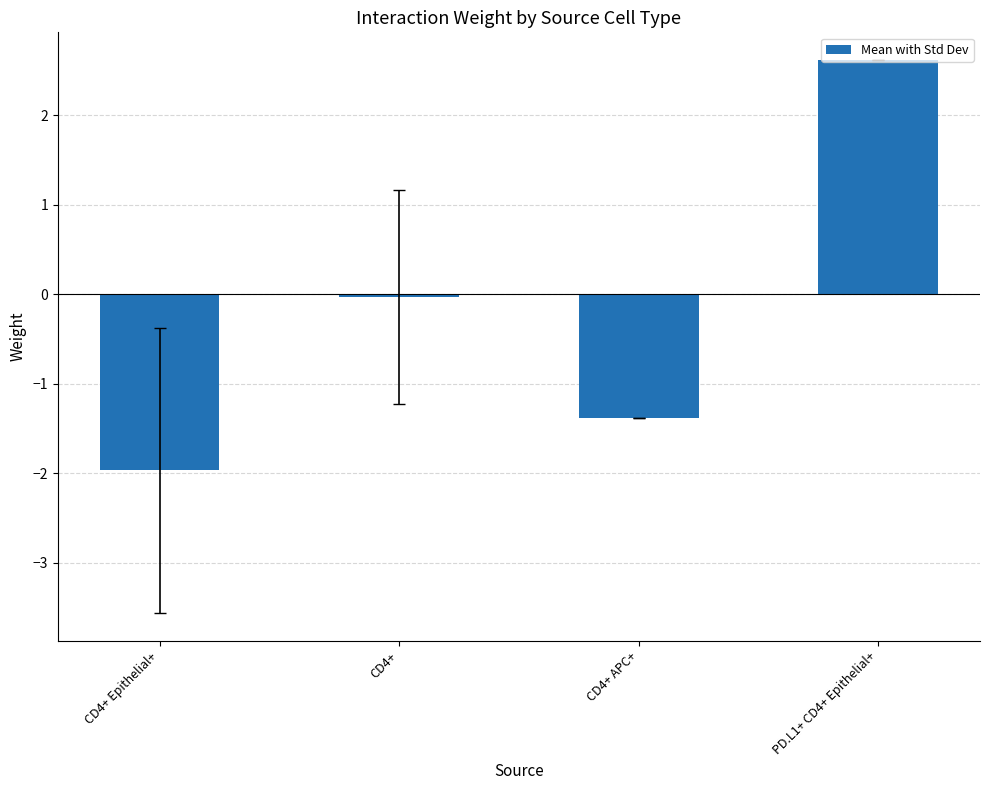

Rank the categories by value from highest to lowest.

PD.L1+ CD4+ Epithelial+, CD4+, CD4+ APC+, CD4+ Epithelial+